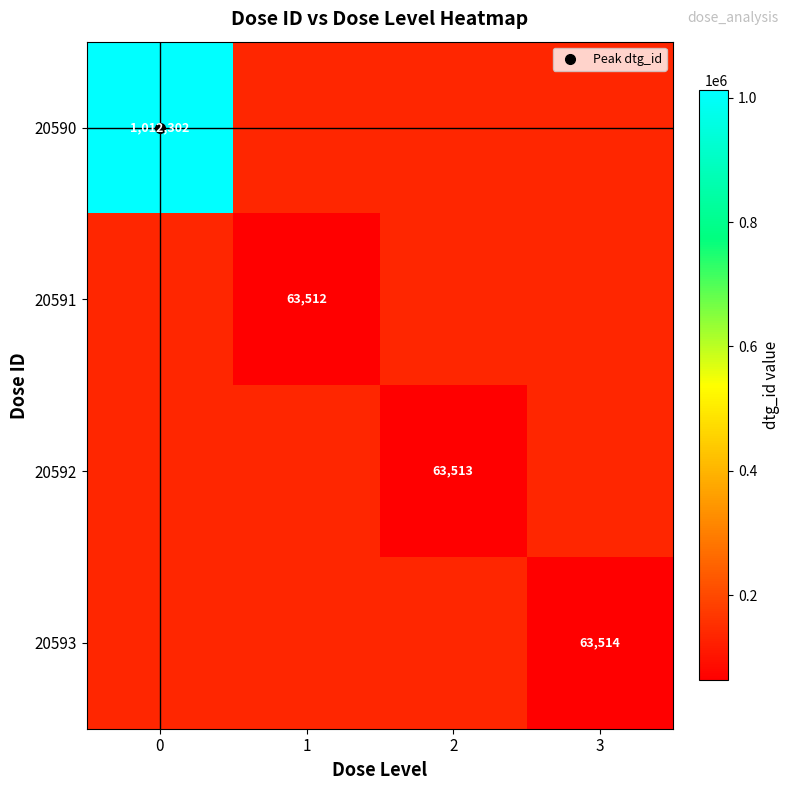

Is it true that row_0 equals 633727.9 at 0?

False